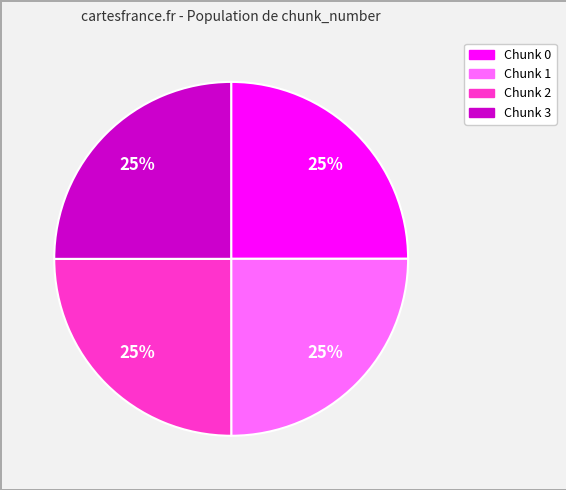

Is there any slice that represents more than half of the pie?

No